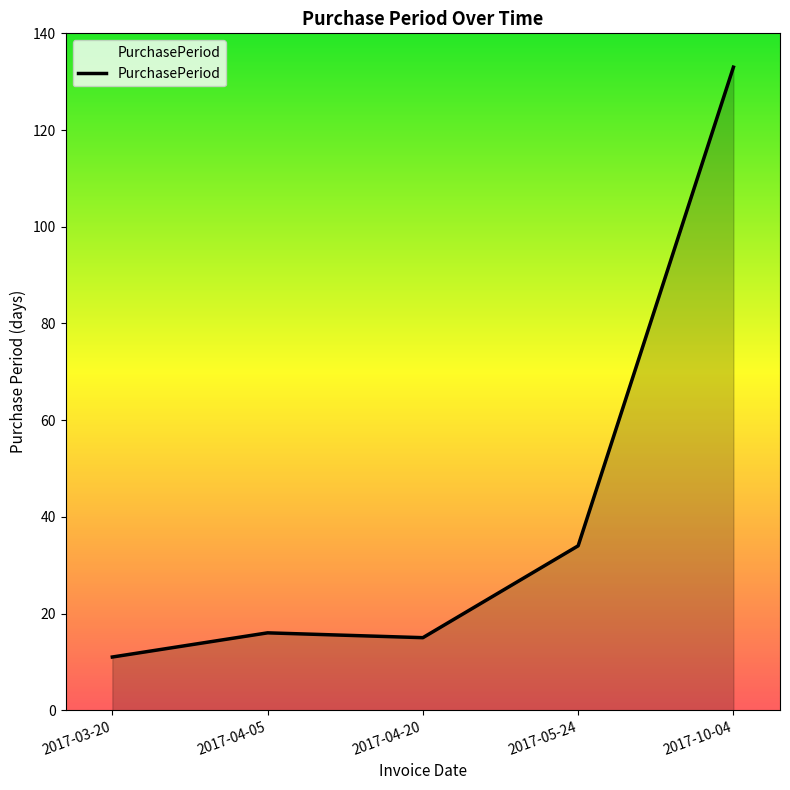

The chart shows a value of 3 at 2017-03-20. True or false?

False